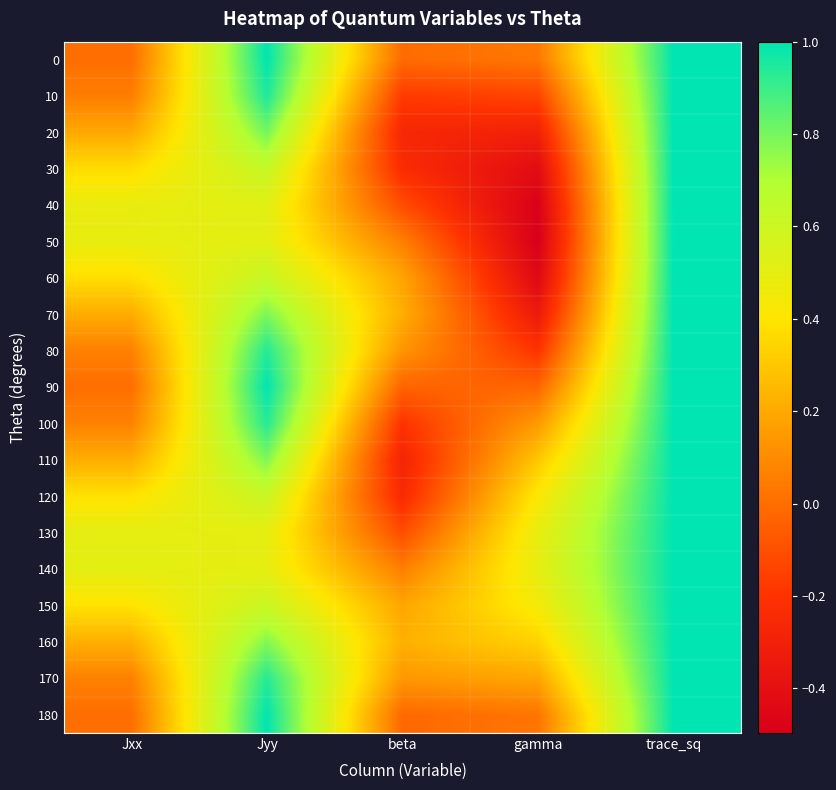

Reading right to left, extract all data points from this chart.

0: trace_sq=1.0	gamma=0.0	beta=-0.0	Jyy=1.0	Jxx=0.0
10: trace_sq=1.0	gamma=-0.1	beta=-0.2	Jyy=0.9	Jxx=0.1
20: trace_sq=1.0	gamma=-0.3	beta=-0.3	Jyy=0.8	Jxx=0.2
30: trace_sq=1.0	gamma=-0.4	beta=-0.2	Jyy=0.6	Jxx=0.4
40: trace_sq=1.0	gamma=-0.5	beta=-0.1	Jyy=0.5	Jxx=0.5
50: trace_sq=1.0	gamma=-0.5	beta=0.1	Jyy=0.5	Jxx=0.5
60: trace_sq=1.0	gamma=-0.4	beta=0.2	Jyy=0.6	Jxx=0.4
70: trace_sq=1.0	gamma=-0.3	beta=0.2	Jyy=0.8	Jxx=0.2
80: trace_sq=1.0	gamma=-0.2	beta=0.1	Jyy=0.9	Jxx=0.1
90: trace_sq=1.0	gamma=-0.0	beta=-0.0	Jyy=1.0	Jxx=0.0
100: trace_sq=1.0	gamma=0.1	beta=-0.2	Jyy=0.9	Jxx=0.1
110: trace_sq=1.0	gamma=0.3	beta=-0.3	Jyy=0.8	Jxx=0.2
120: trace_sq=1.0	gamma=0.4	beta=-0.2	Jyy=0.6	Jxx=0.4
130: trace_sq=1.0	gamma=0.5	beta=-0.1	Jyy=0.5	Jxx=0.5
140: trace_sq=1.0	gamma=0.5	beta=0.1	Jyy=0.5	Jxx=0.5
150: trace_sq=1.0	gamma=0.4	beta=0.2	Jyy=0.6	Jxx=0.4
160: trace_sq=1.0	gamma=0.3	beta=0.2	Jyy=0.8	Jxx=0.2
170: trace_sq=1.0	gamma=0.2	beta=0.1	Jyy=0.9	Jxx=0.1
180: trace_sq=1.0	gamma=0.0	beta=-0.0	Jyy=1.0	Jxx=0.0